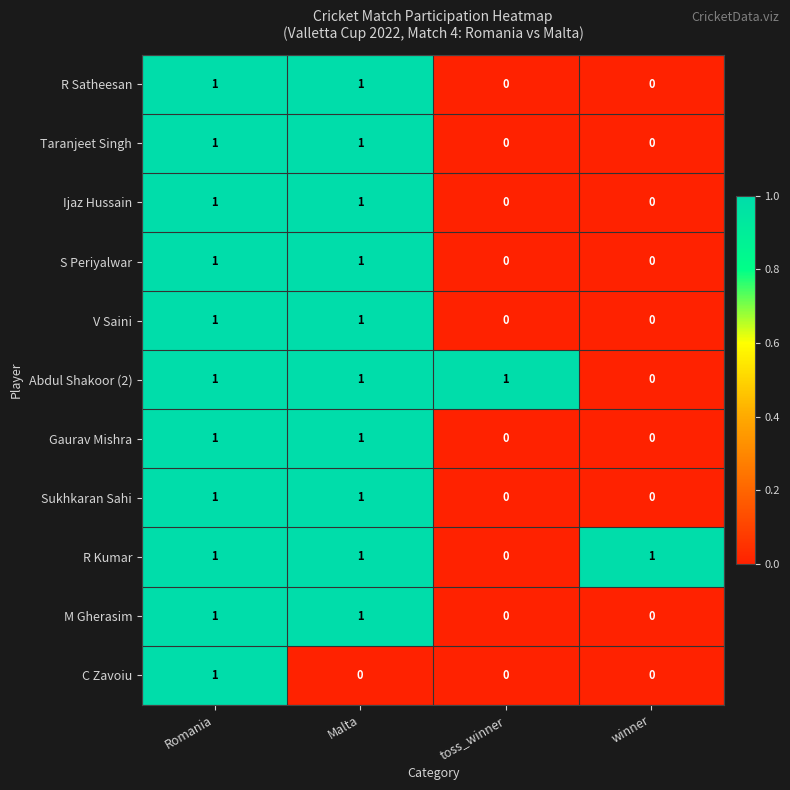

What is the total value across all series at Romania?

11